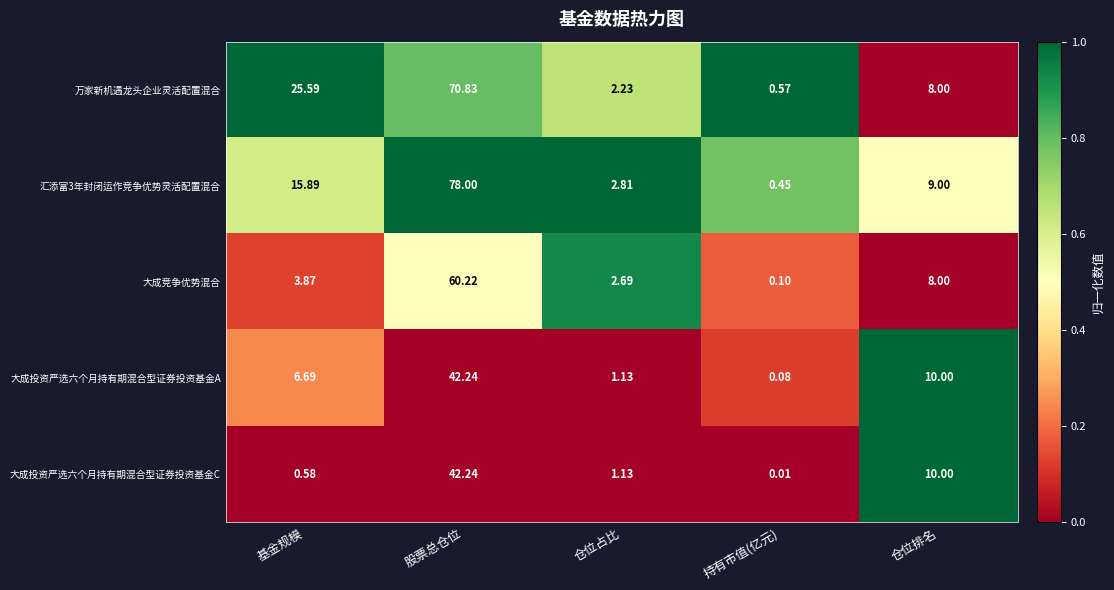

At which category is the sum across all series the highest?

股票总仓位